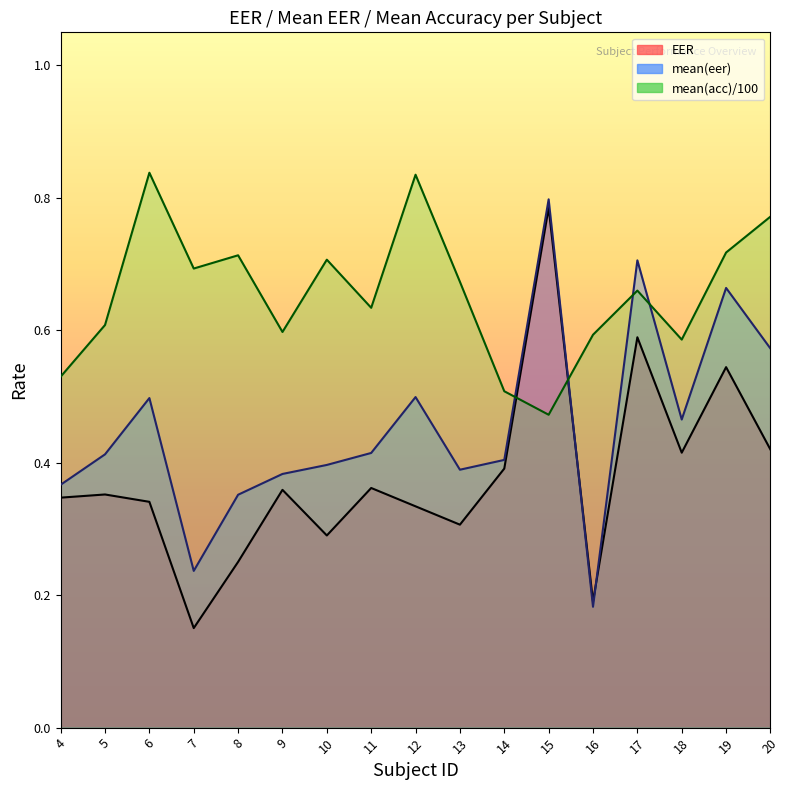

True or false: FRR has a value of 0.1 at 55.

False